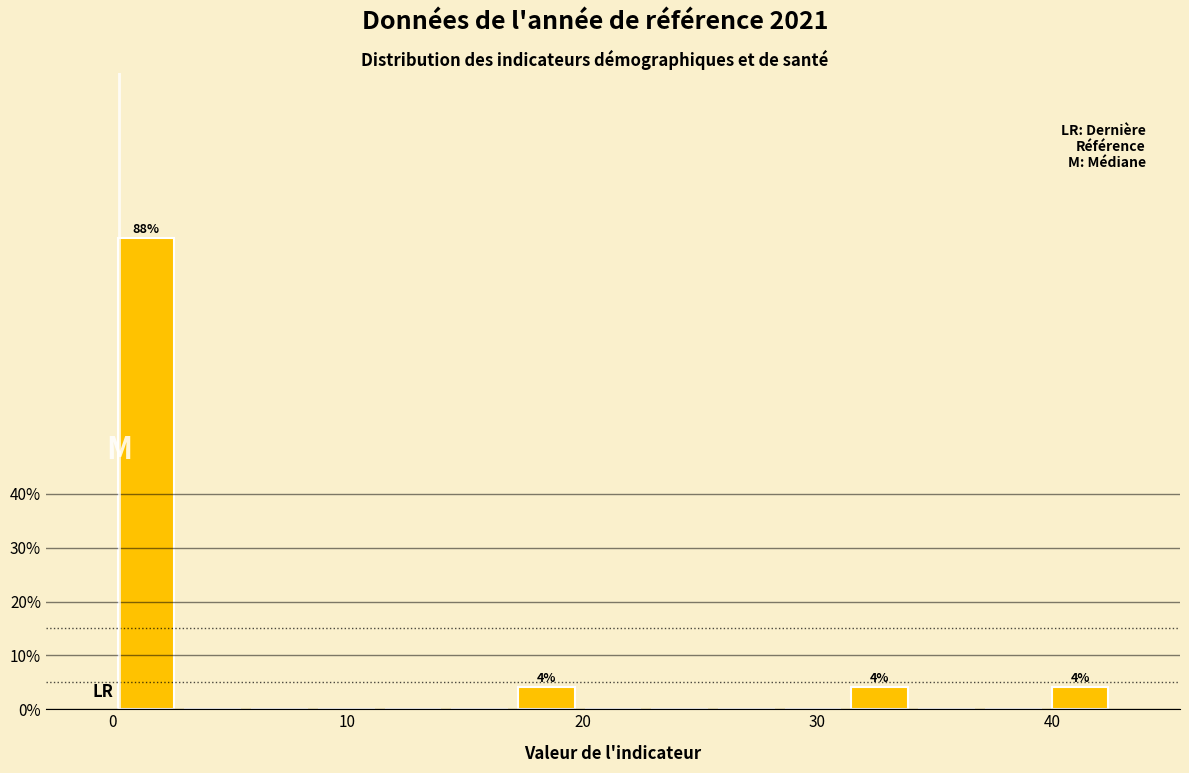

Read against the x-axis, roughly where is the centre of the tallest bar?

1